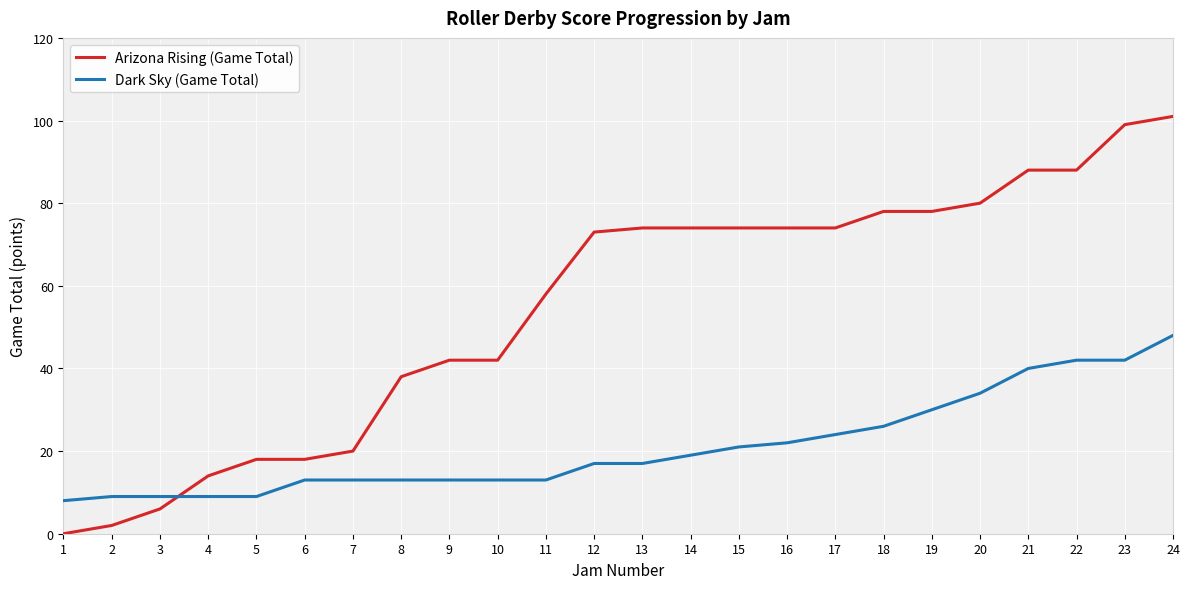

What is the difference between the maximum and minimum values in the Arizona Rising (Game Total) series?

101